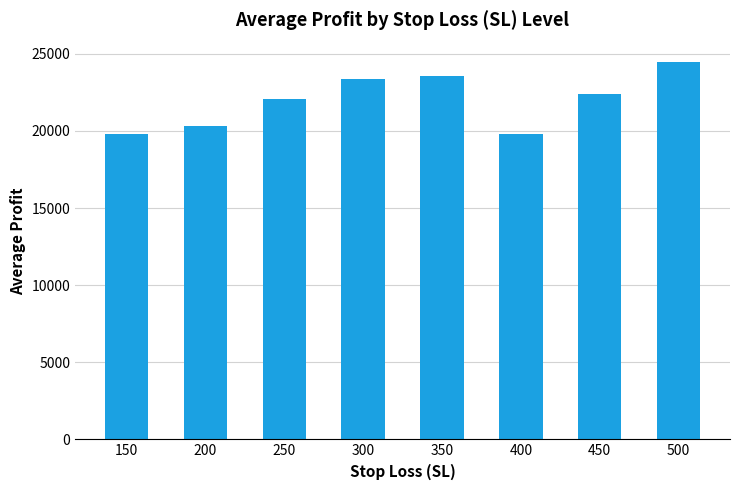

What is the value of the 8th bar from the left?

24504